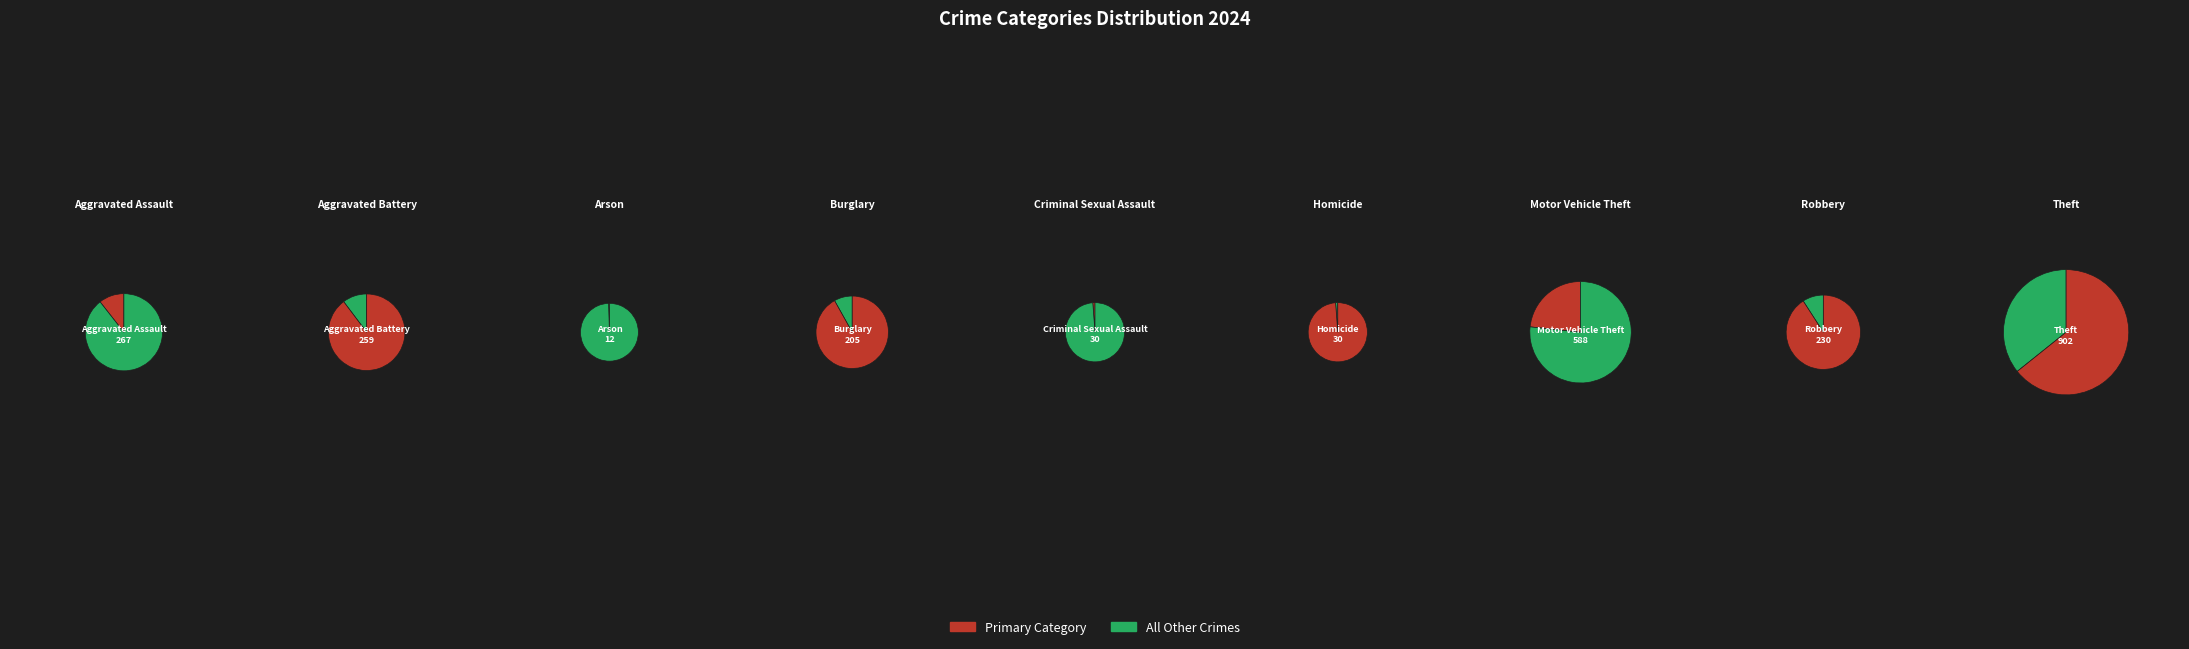

True or false: Burglary accounts for 1% of the total.

False